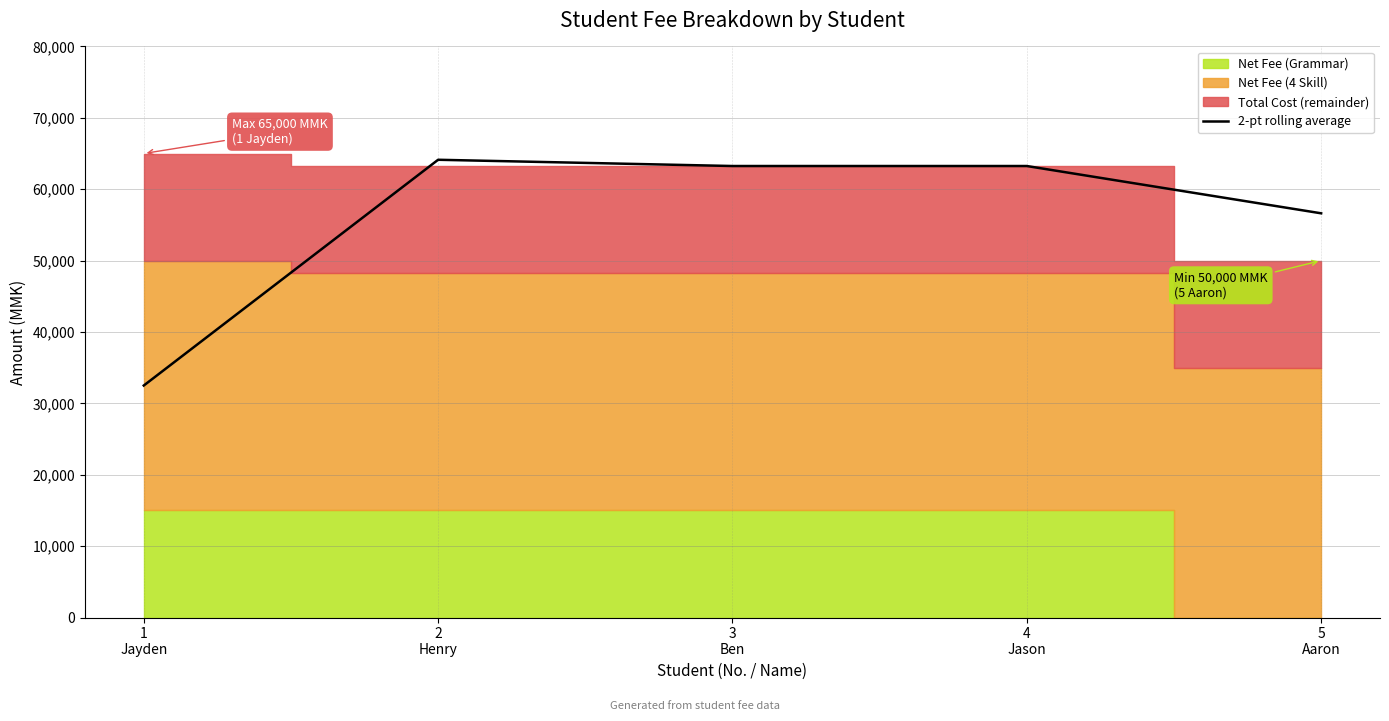

Approximately how many times larger is the value at 4
Jason compared to 1
Jayden?

1.9